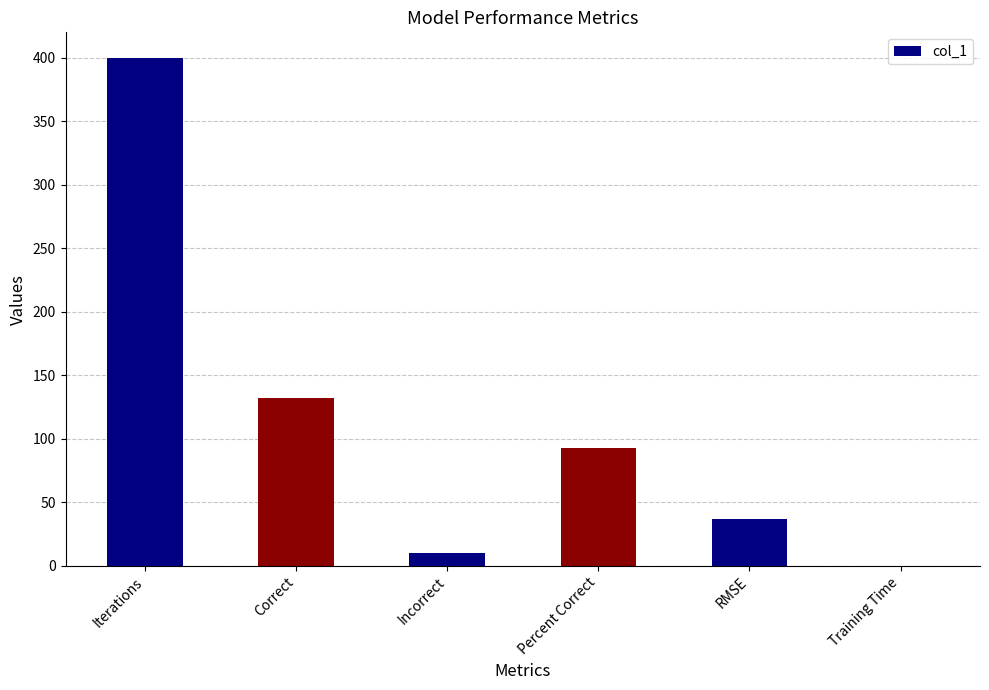

What value does the data have at Iterations?

400.0